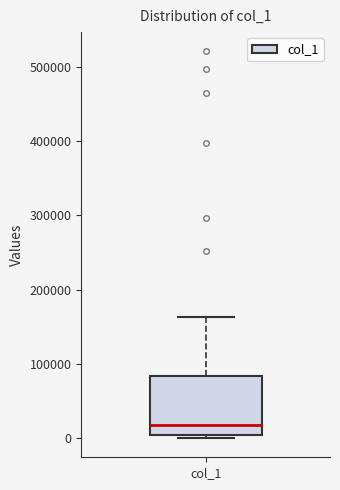

Where does the median line of the box for col_1 sit on the y-axis? The values are not printed on the chart, so give them approximately, as read against the axis.

20000